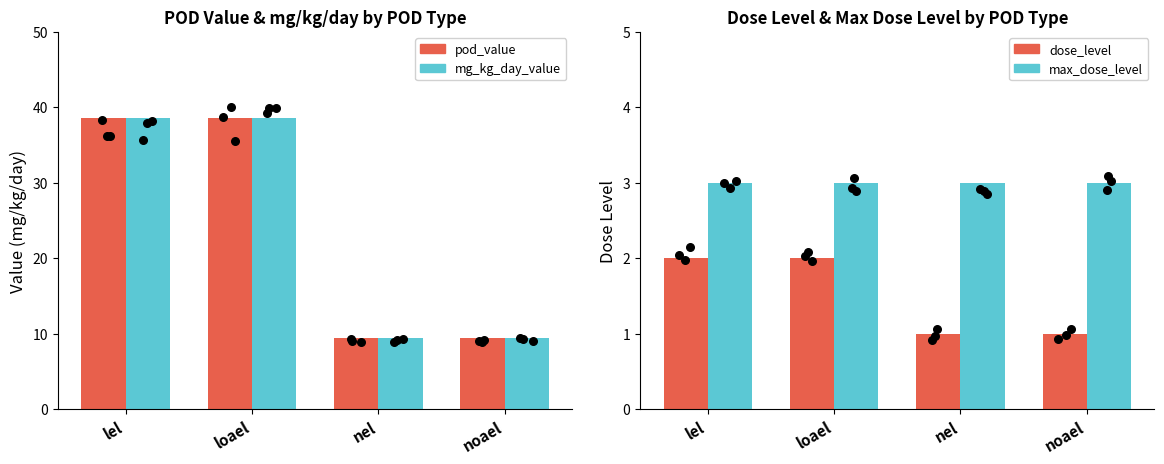

Which series has the largest Y range (max minus min)?

pod_value